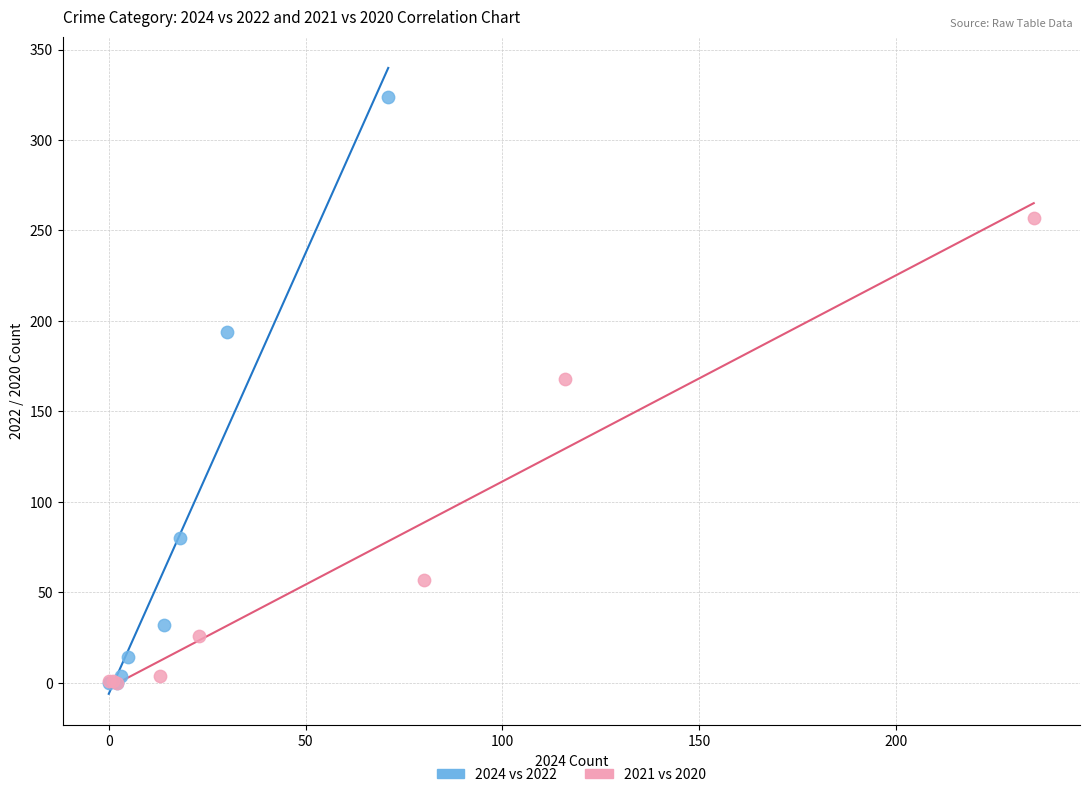

Which series has the largest Y range (max minus min)?

2024 vs 2022